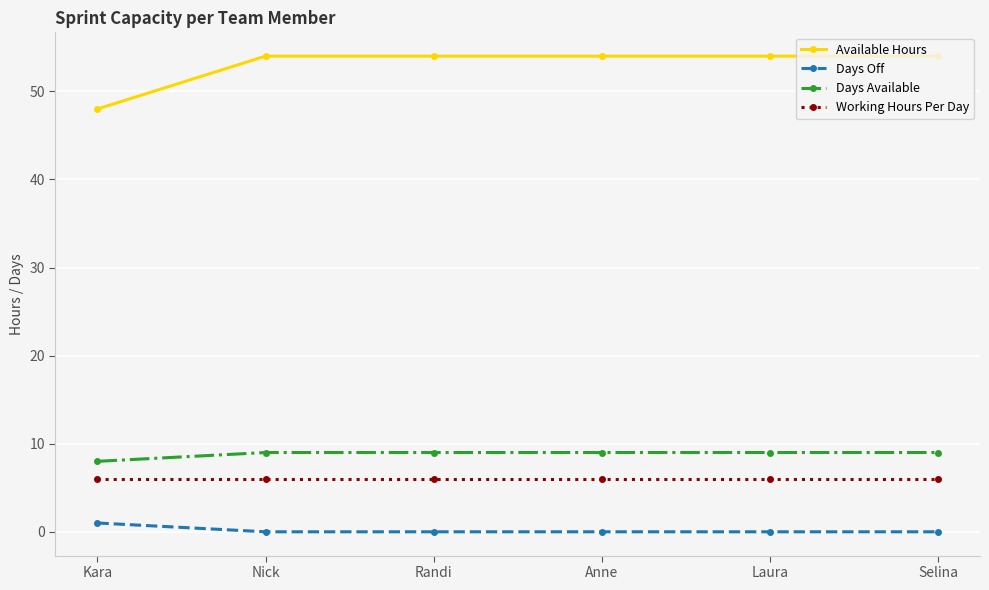

True or false: Days Available and Days Off intersect in this chart.

False